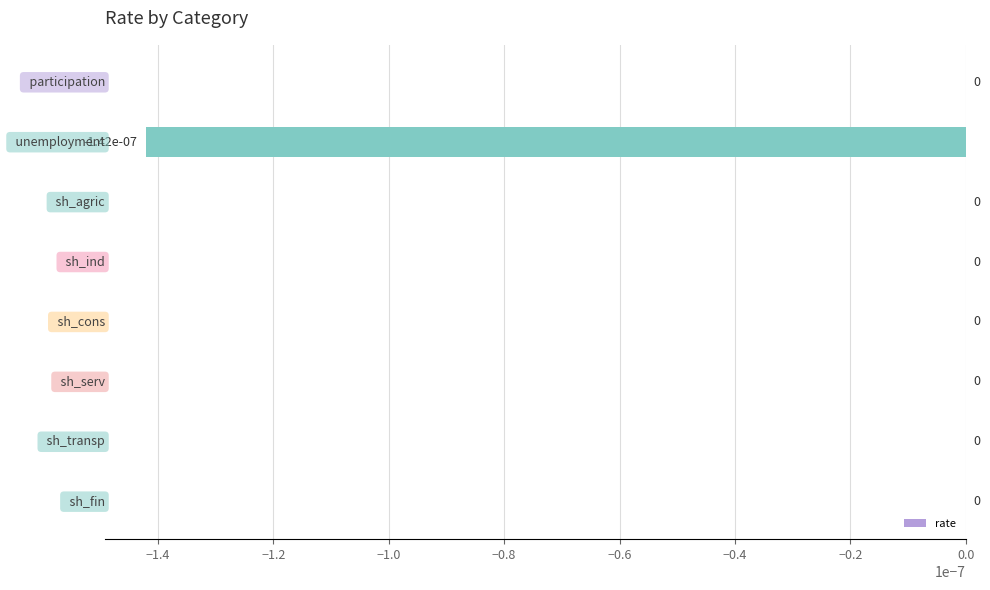

How many data points does each series have?

8